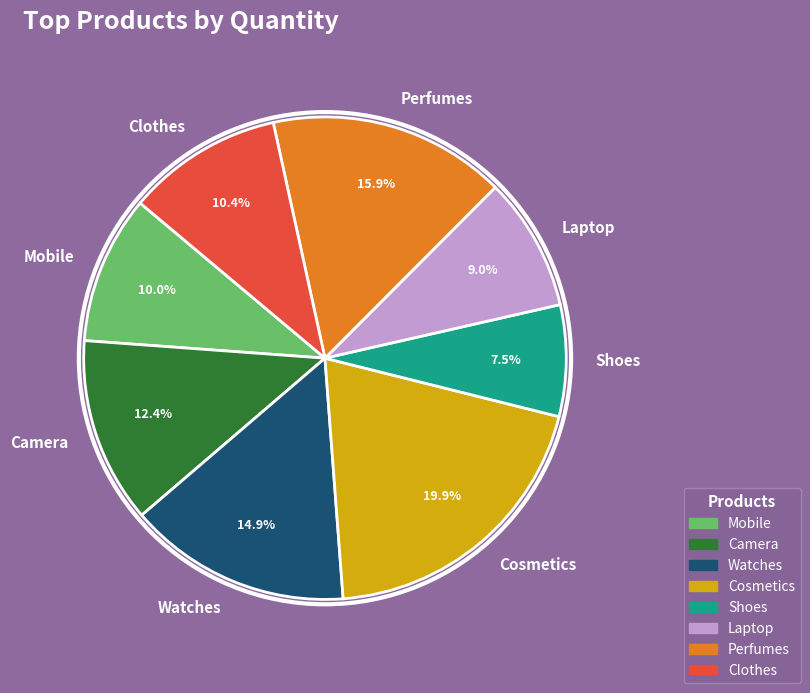

To the nearest percent, what portion does Perfumes represent?

16%